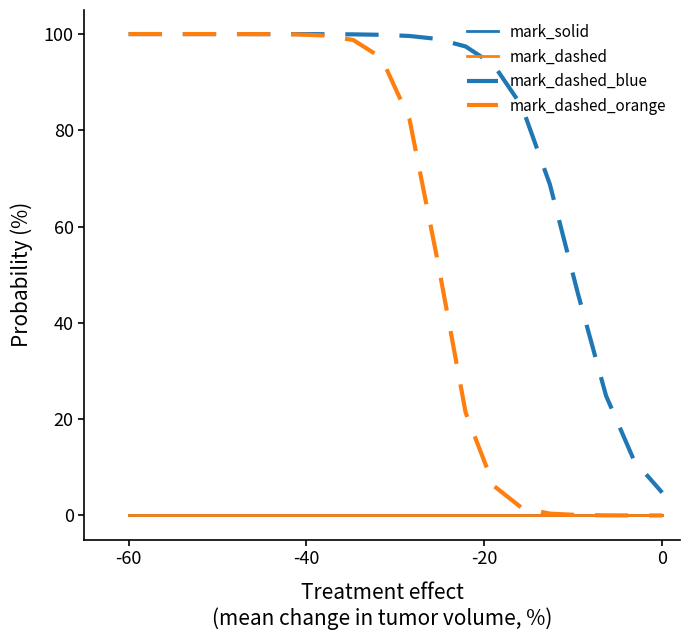

Does the chart have visible grid lines?

No